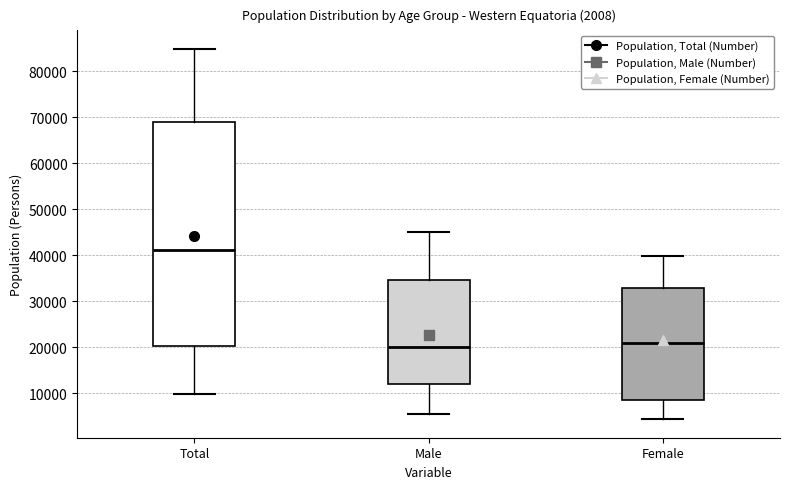

Which box is the tallest, from its lower edge to its upper edge?

Total